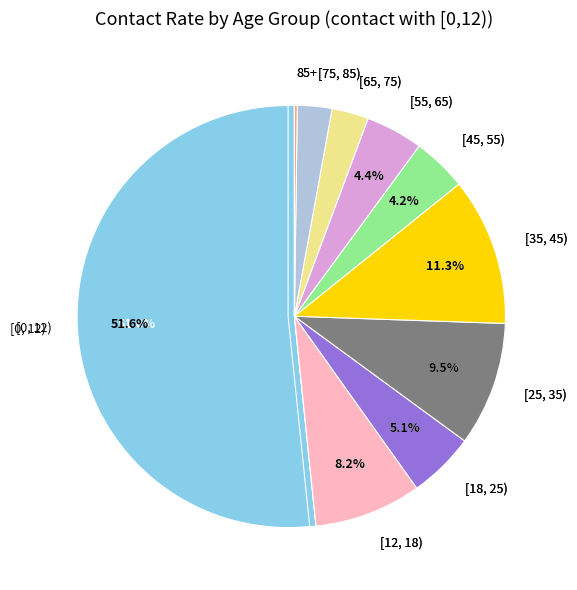

Between [75, 85) and [0, 12), which is larger?

[0, 12)